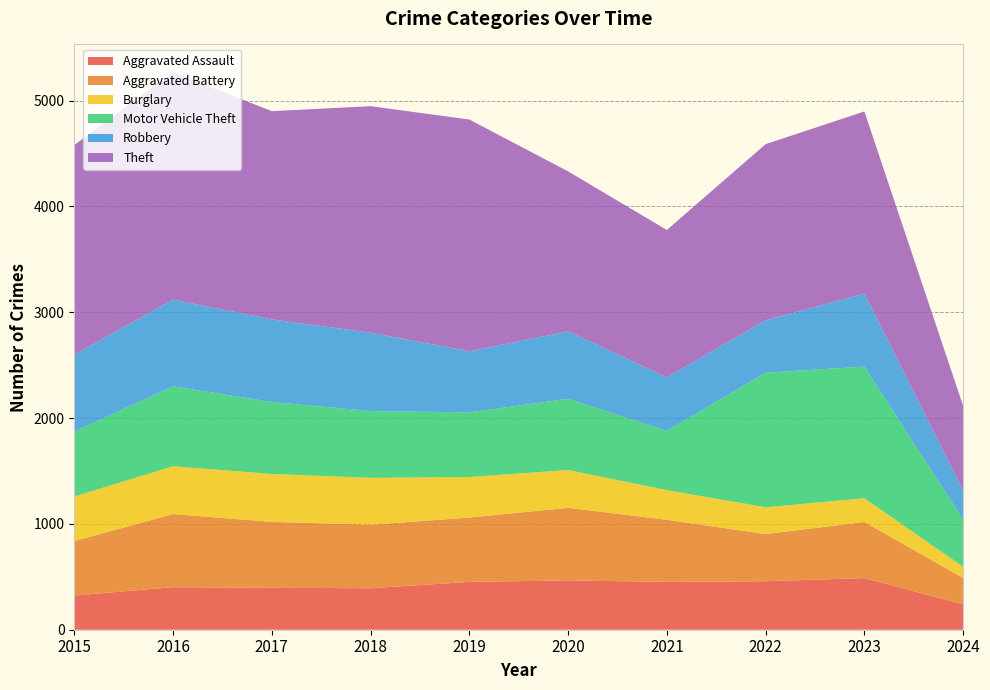

Reading right to left, transcribe all the data shown in this chart.

Aggravated Assault: 240	488	458	452	466	452	392	396	402	323
Aggravated Battery: 249	530	446	587	686	608	600	623	691	515
Burglary: 106	224	253	280	357	383	443	453	451	421
Motor Vehicle Theft: 447	1245	1272	560	673	611	631	680	756	614
Robbery: 270	690	495	506	637	577	741	780	819	726
Theft: 803	1720	1664	1392	1512	2190	2140	1968	2148	1981